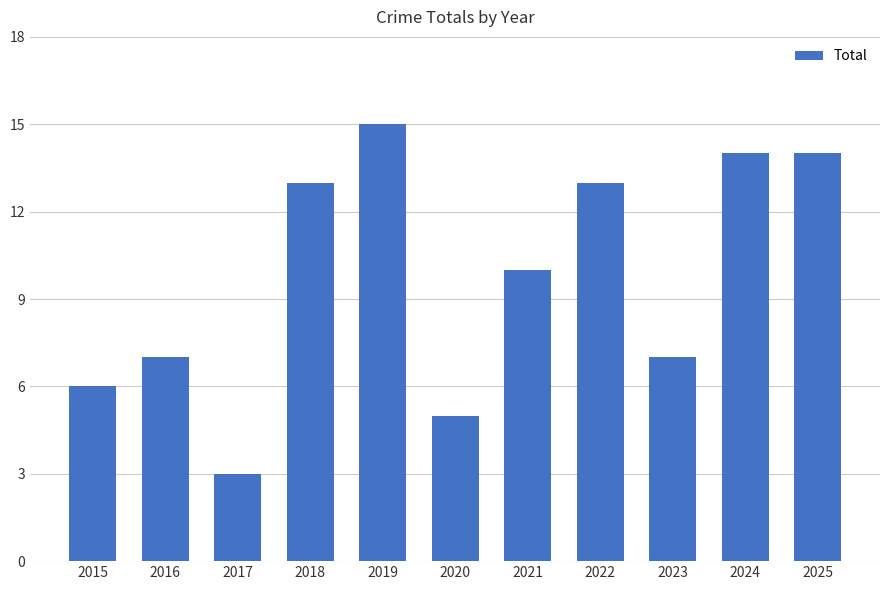

Which has a higher value, 2025 or 2022?

2025